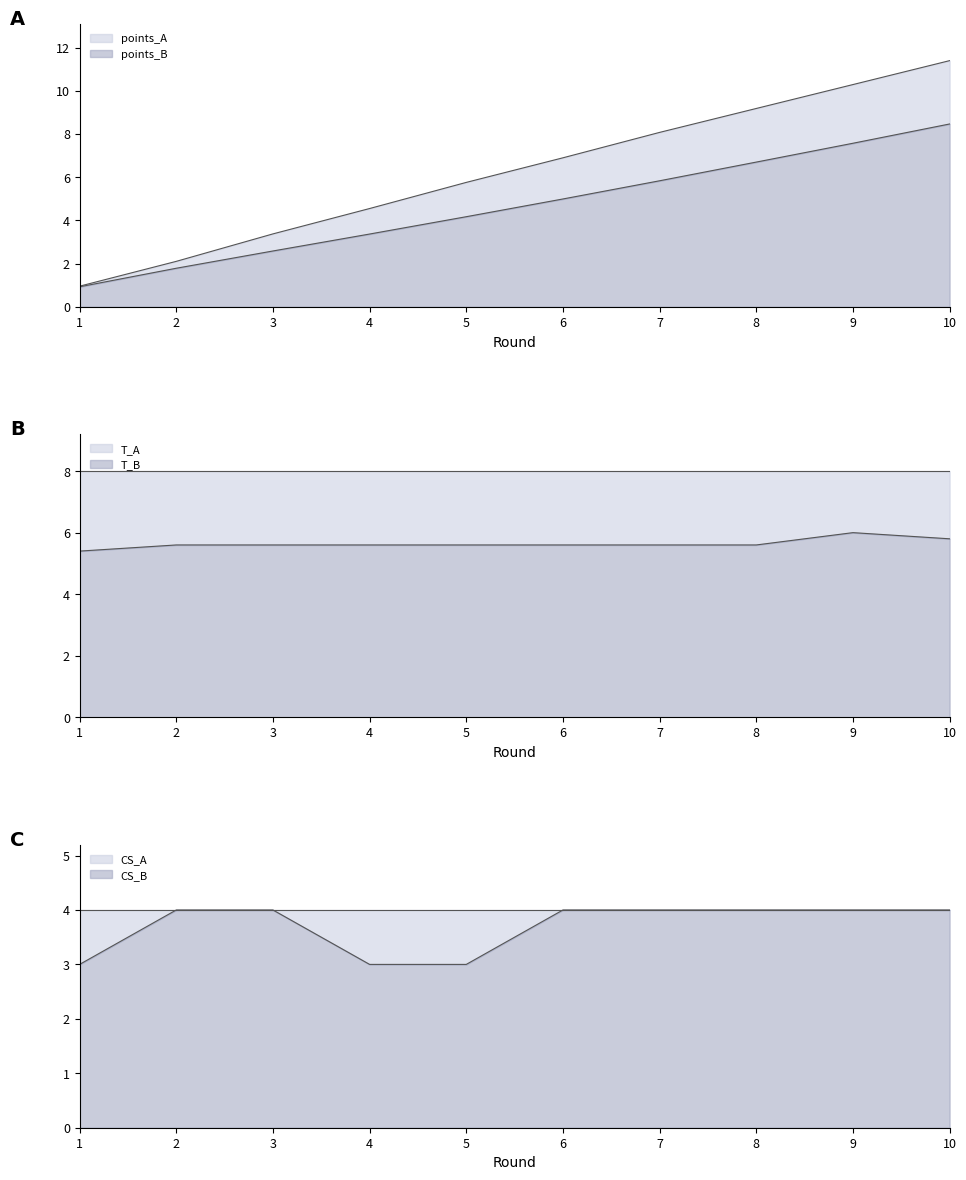

What is the value of the points_A point at the 9th from the left?

10.3